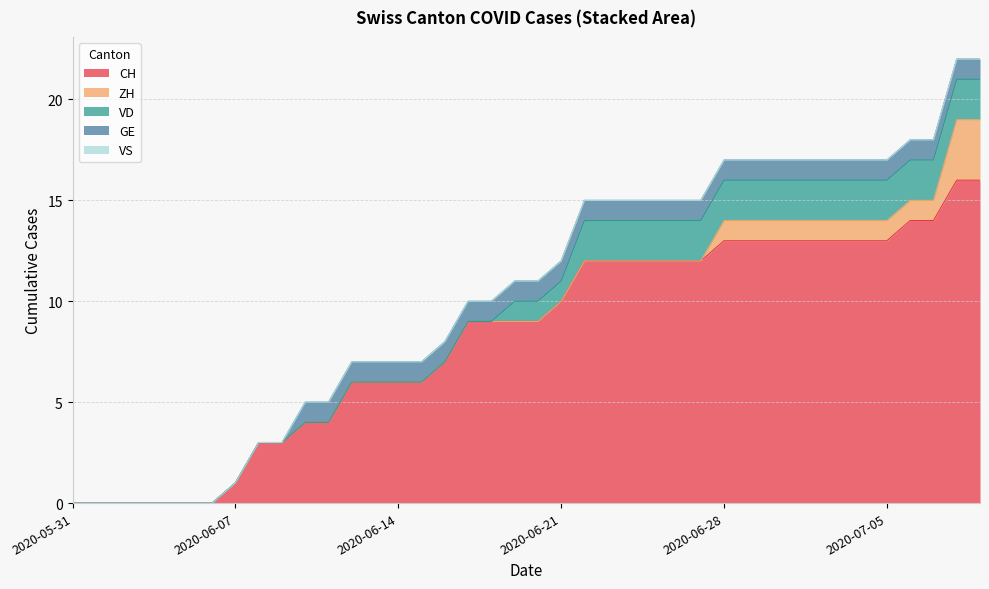

True or false: CH has more than 0 interior local peaks.

False